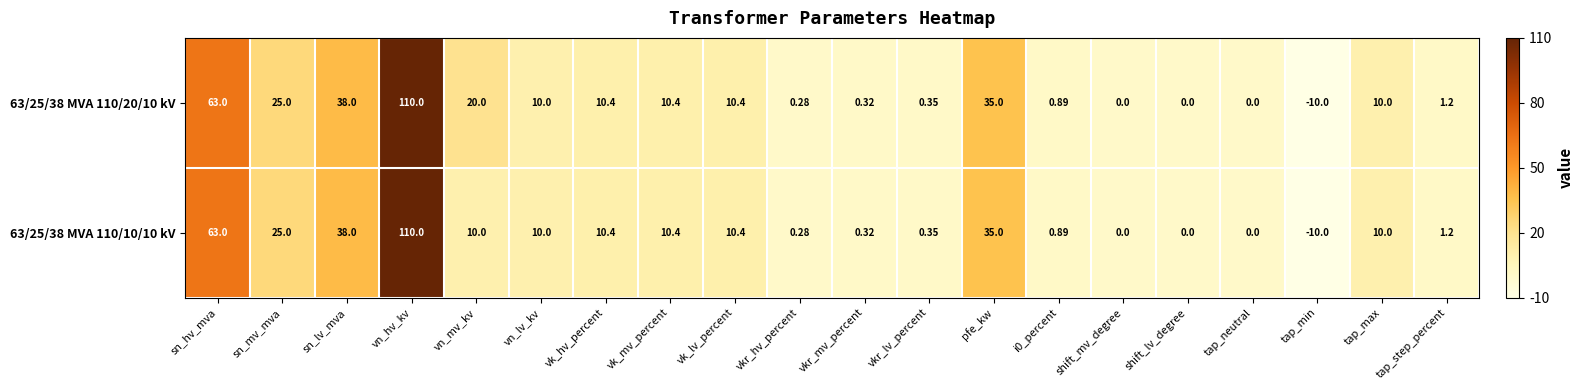

What is the greatest value displayed?

110.0